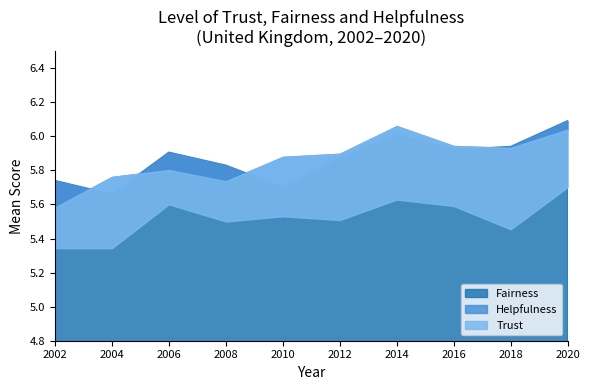

Reading left to right, list all the values displayed in this chart.

Fairness: 2002=5.7	2004=5.7	2006=5.9	2008=5.8	2010=5.7	2012=5.9	2014=6.0	2016=5.9	2018=5.9	2020=6.1
Helpfulness: 2002=5.6	2004=5.8	2006=5.8	2008=5.7	2010=5.9	2012=5.9	2014=6.1	2016=5.9	2018=5.9	2020=6.0
Trust: 2002=5.3	2004=5.3	2006=5.6	2008=5.5	2010=5.5	2012=5.5	2014=5.6	2016=5.6	2018=5.5	2020=5.7